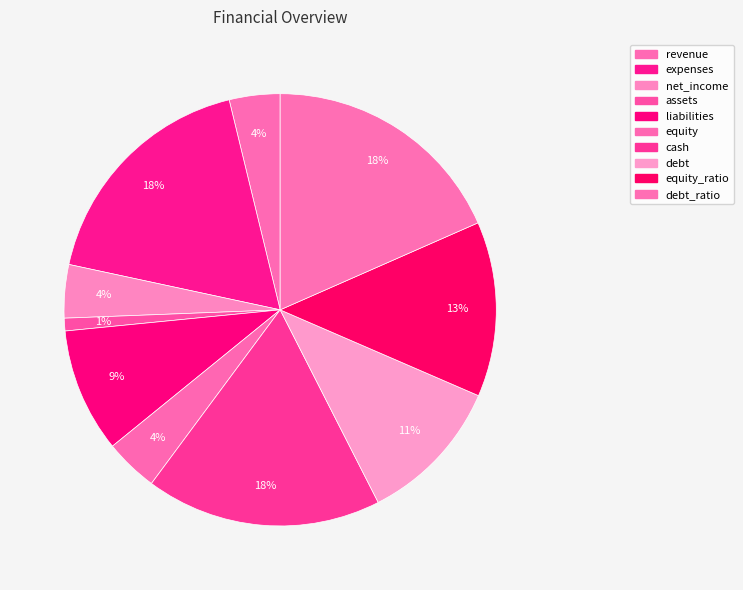

Does net_income represent more than half of the total?

No